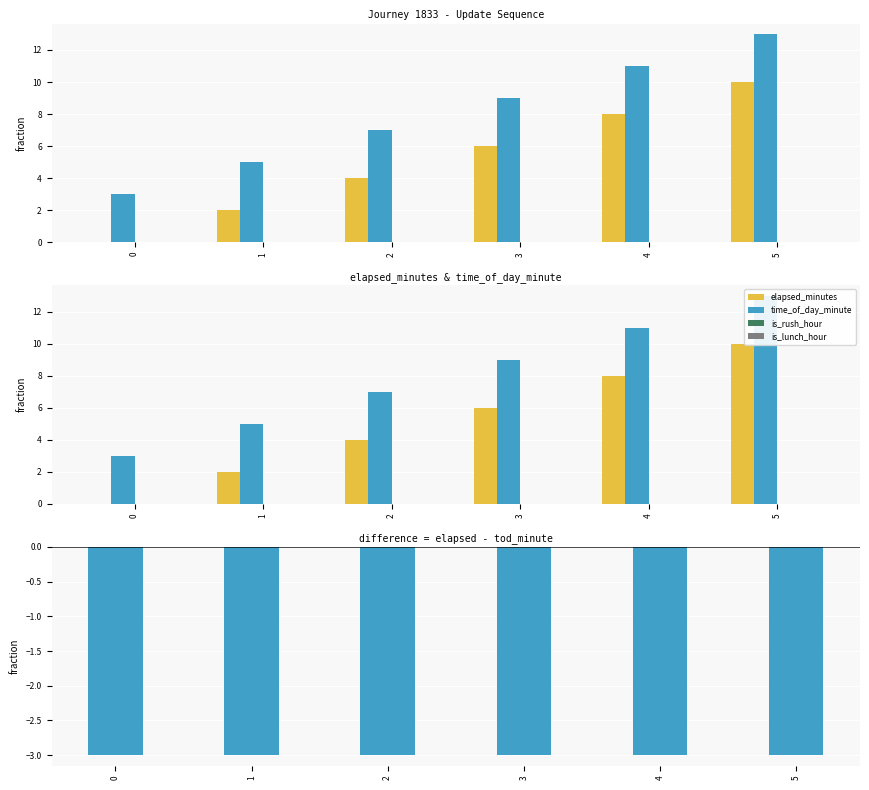

At which category is the sum across all series the highest?

5